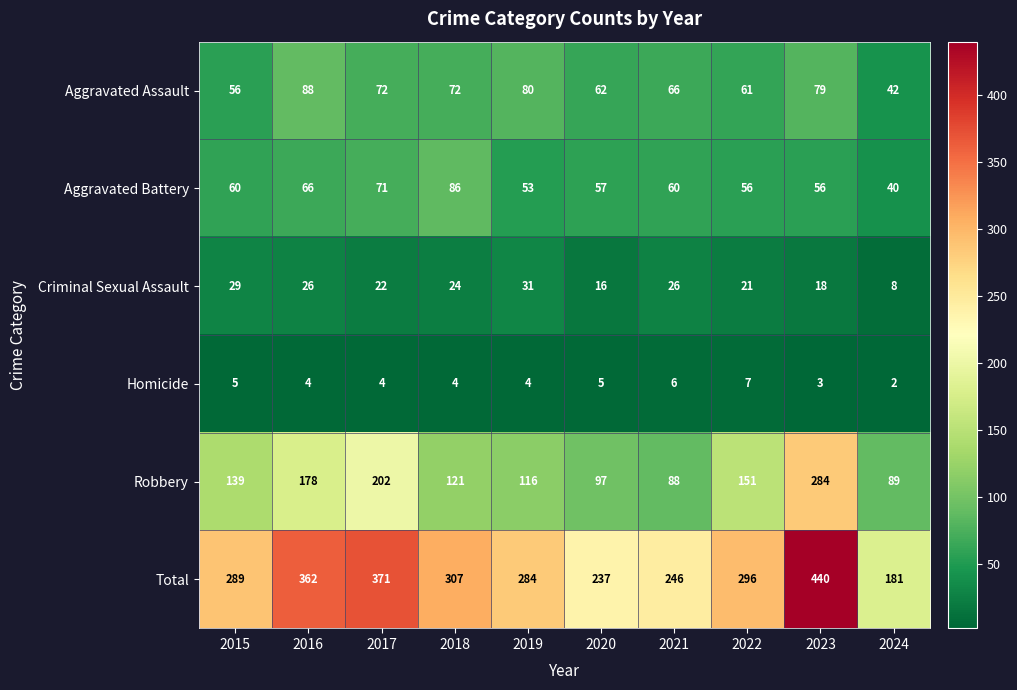

What is the approximate value of Robbery at 2023, to the nearest 5?

285